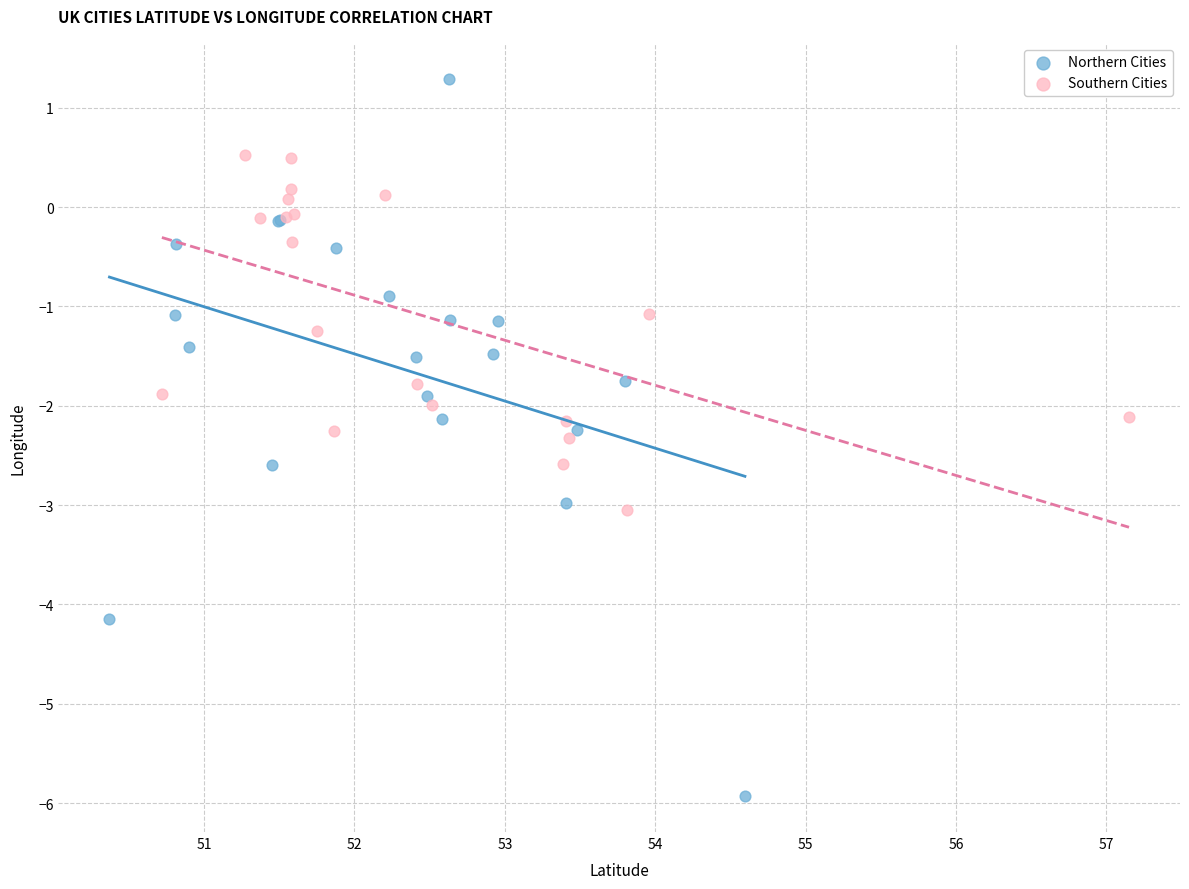

Which series contains the highest Y value?

Northern Cities